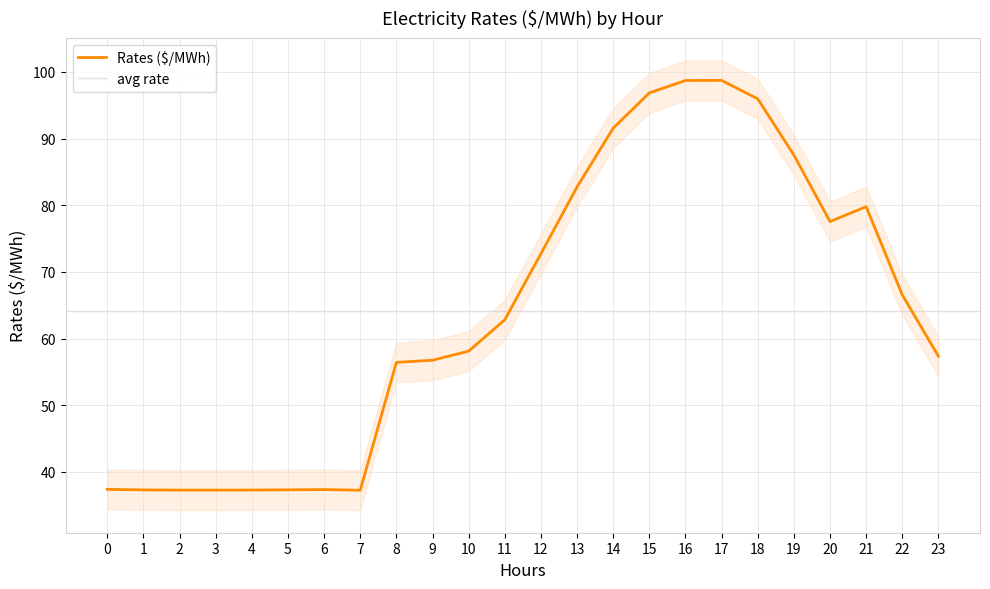

Reading right to left, list all the values displayed in this chart.

23=57.3	22=66.5	21=79.8	20=77.5	19=87.5	18=96.0	17=98.7	16=98.7	15=96.9	14=91.6	13=82.8	12=72.7	11=62.8	10=58.1	9=56.8	8=56.4	7=37.2	6=37.3	5=37.3	4=37.3	3=37.3	2=37.3	1=37.3	0=37.4